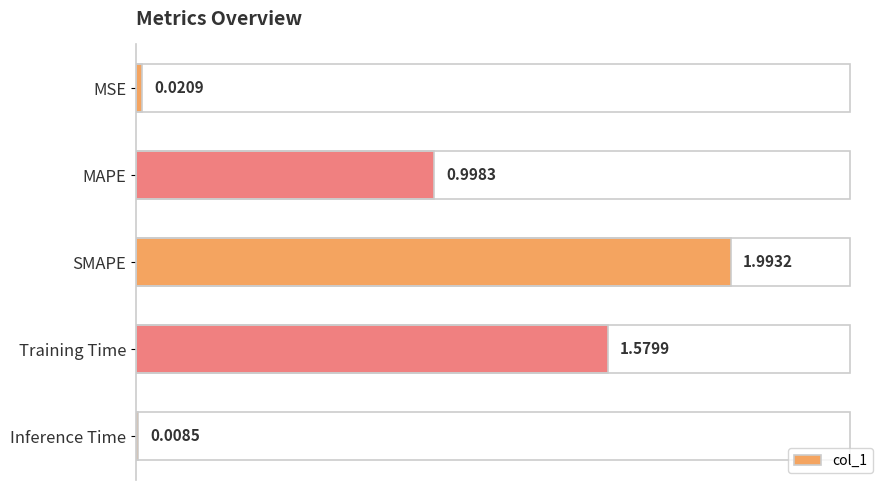

Which label corresponds to the smallest value in the chart?

Inference Time